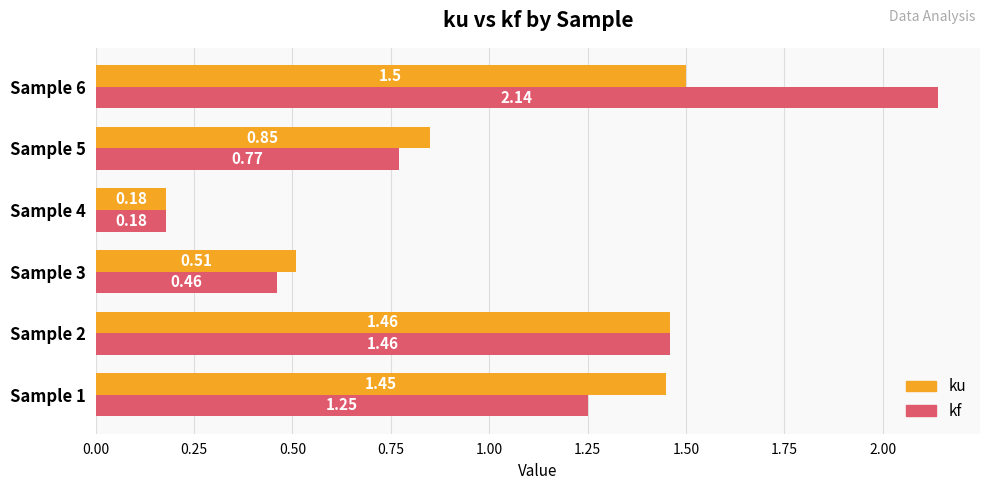

Between Sample 2 and Sample 6, which series saw the biggest shift?

kf